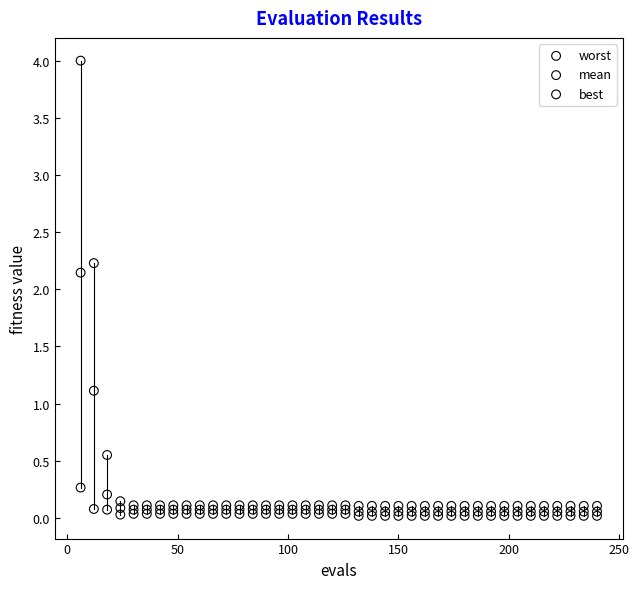

Which series reaches the maximum Y coordinate?

worst